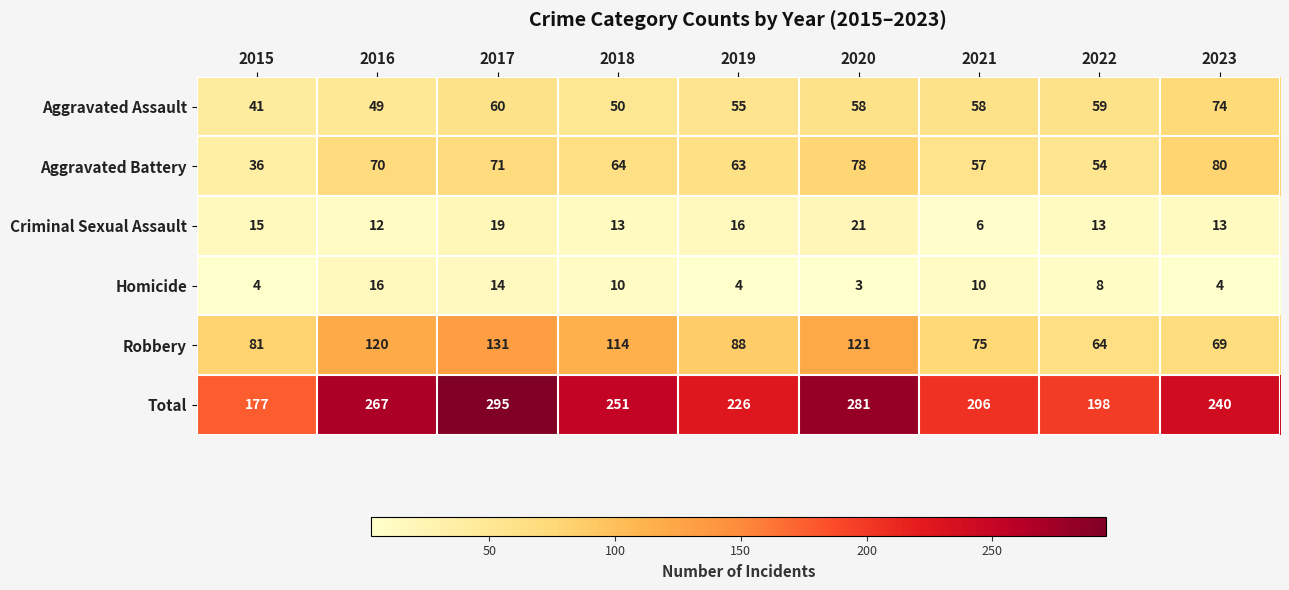

What is the minimum value shown in the chart?

3